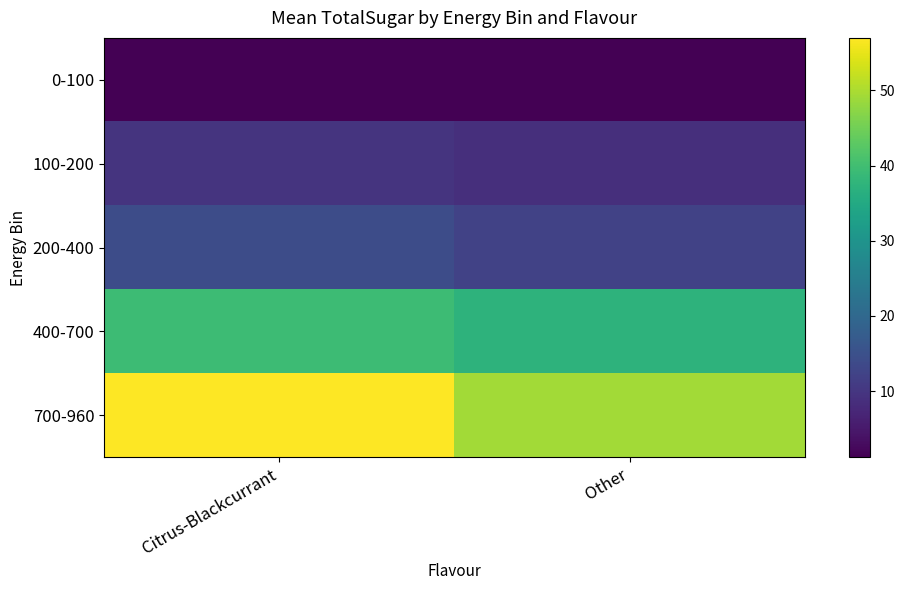

Which series changed the most between Citrus-Blackcurrant and Other?

700-960